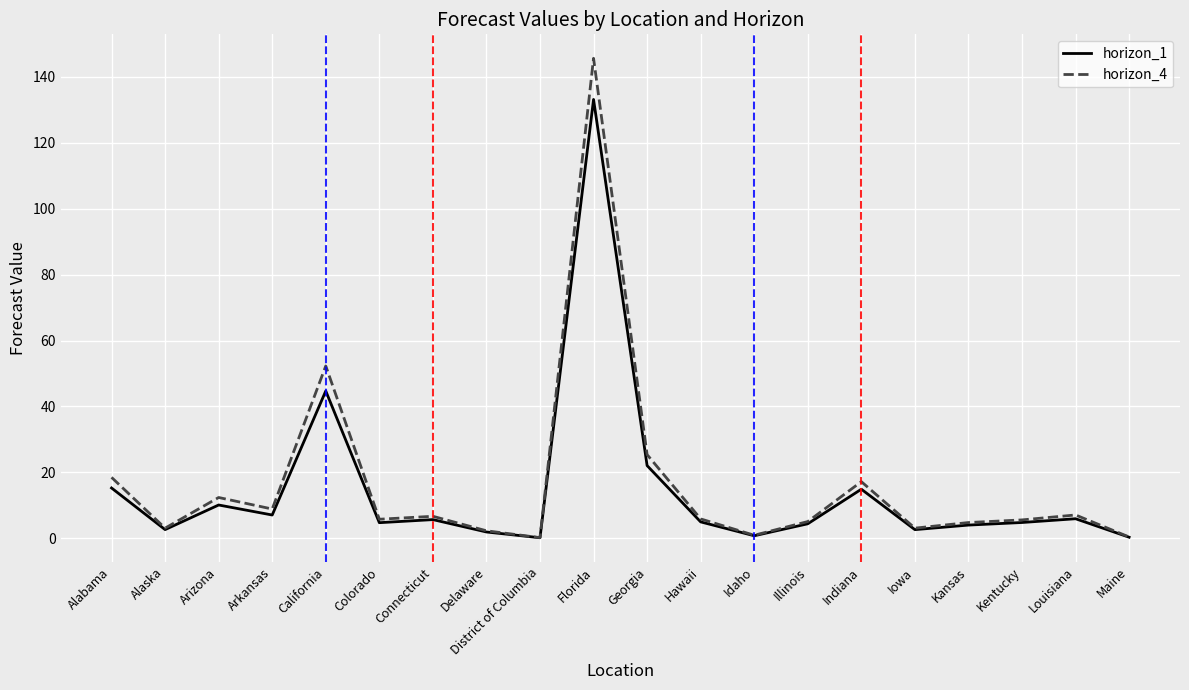

What is the difference between the highest and lowest values at Connecticut?

1.0